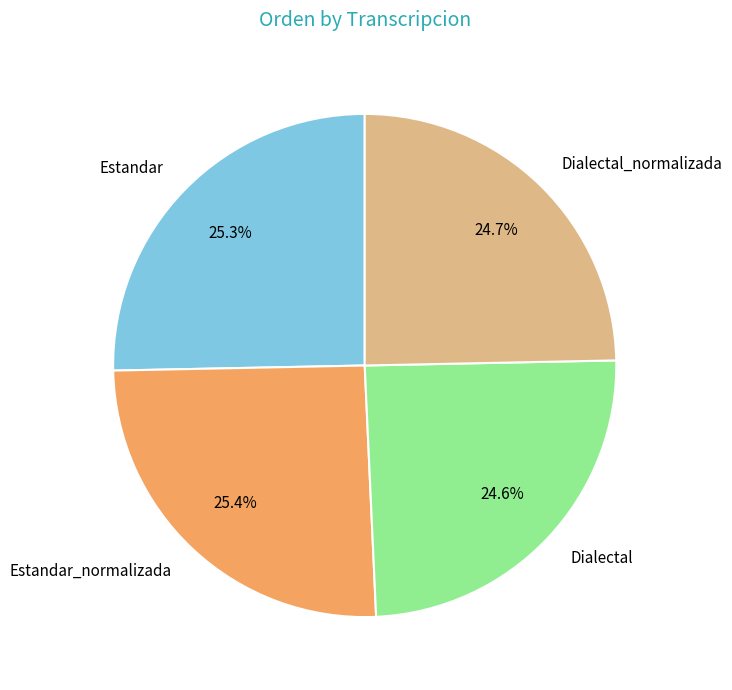

What is the ratio of the value at Estandar_normalizada to the value at Dialectal_normalizada?

1.0